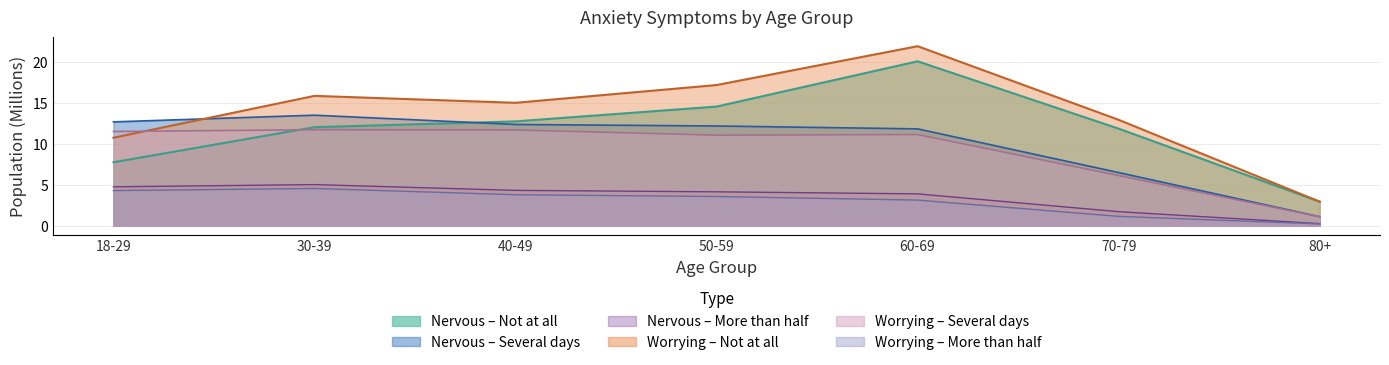

True or false: Nervous - Not at all and Worrying - More than half intersect in this chart.

False